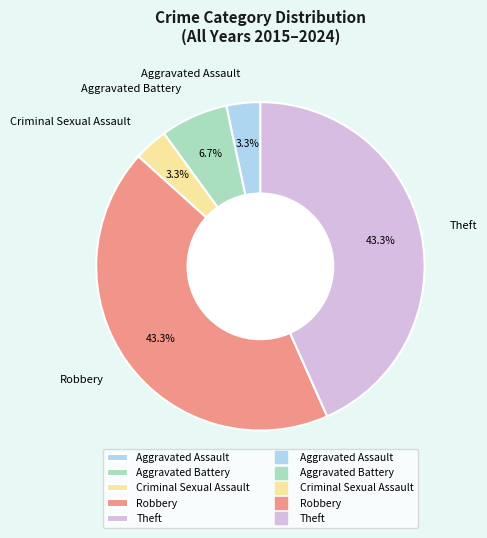

Approximately how many times larger is the value at Aggravated Assault compared to Robbery?

0.1